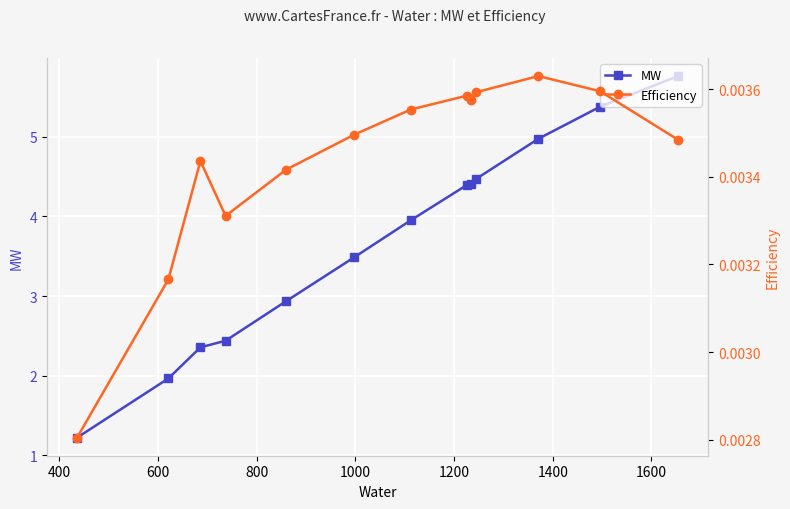

What is the maximum value for MW?

5.8